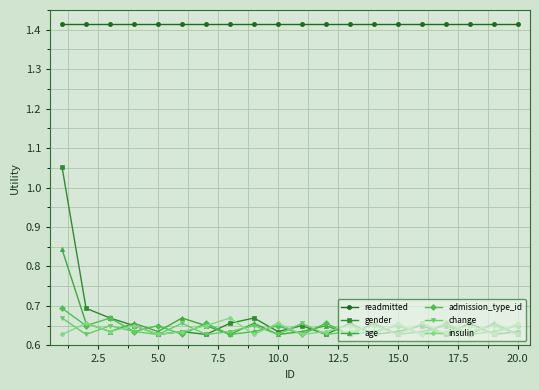

Count the change values in the range 0 to 1.

20